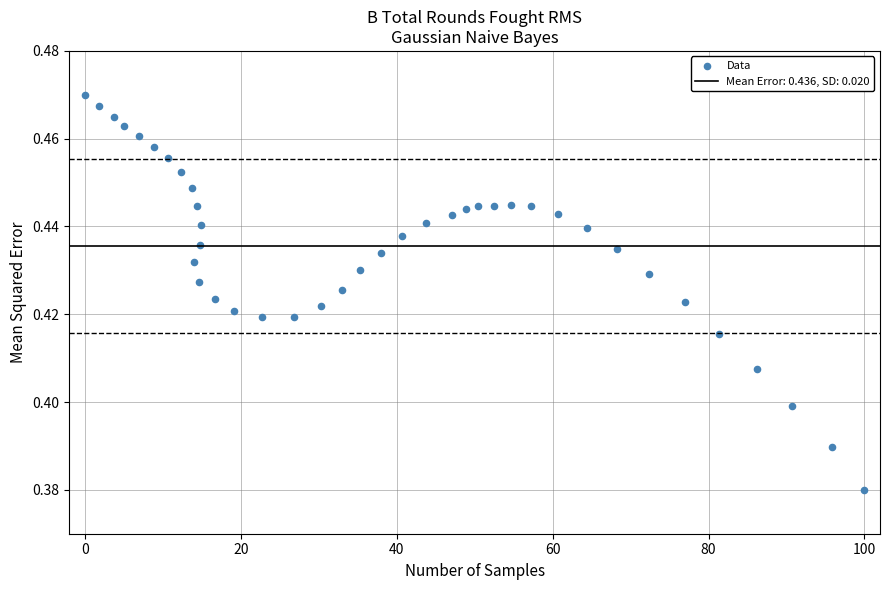

What is the range of X values (max minus min)?

100.0